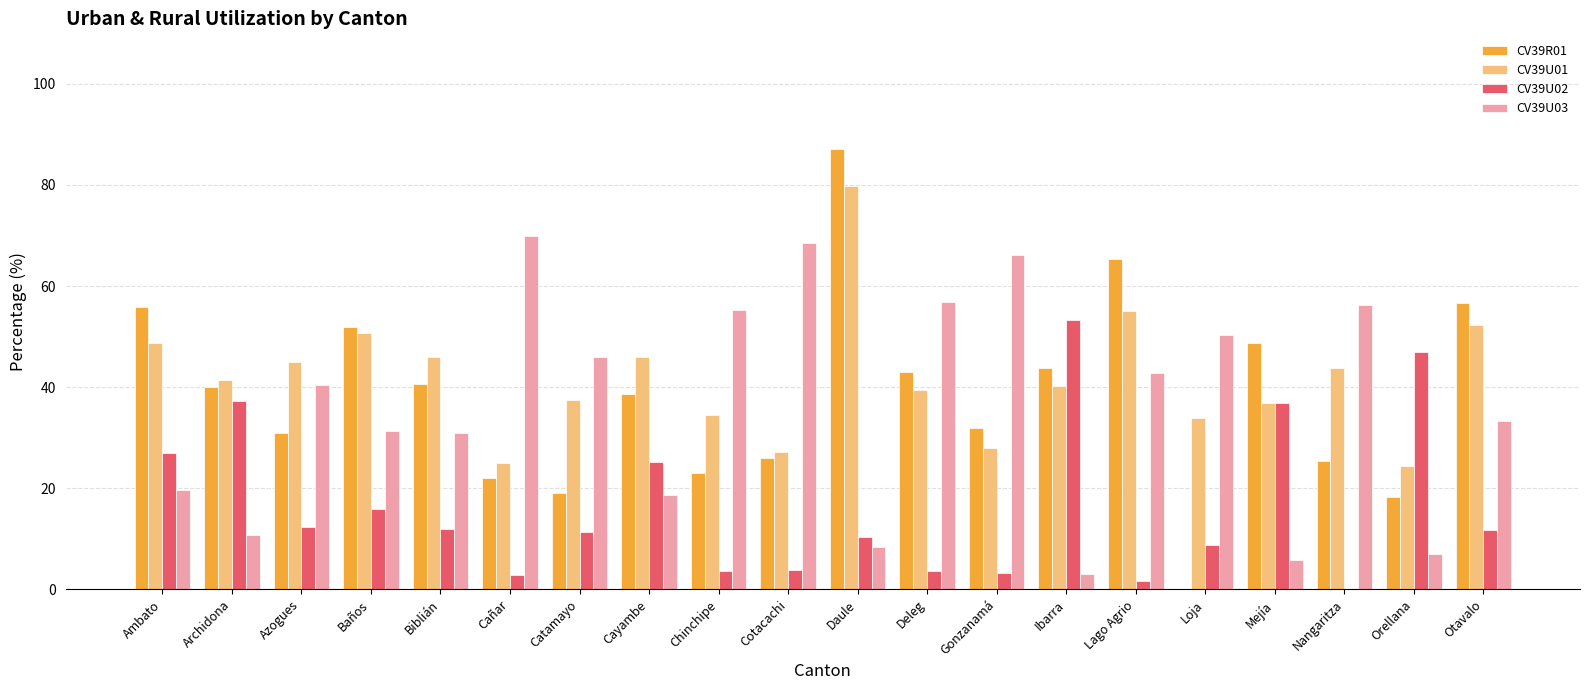

The CV39R01 series shows 56.6 at Otavalo. True or false?

True